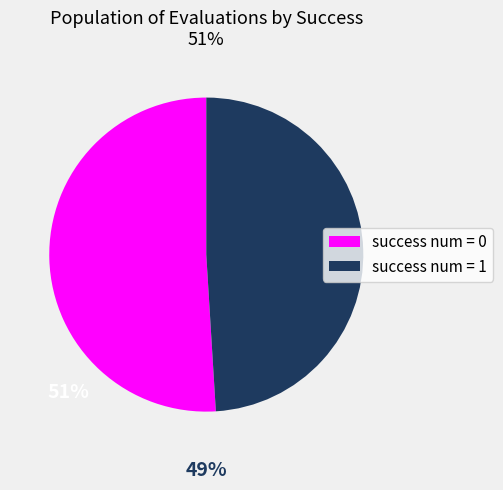

What is the majority slice?

success num = 0